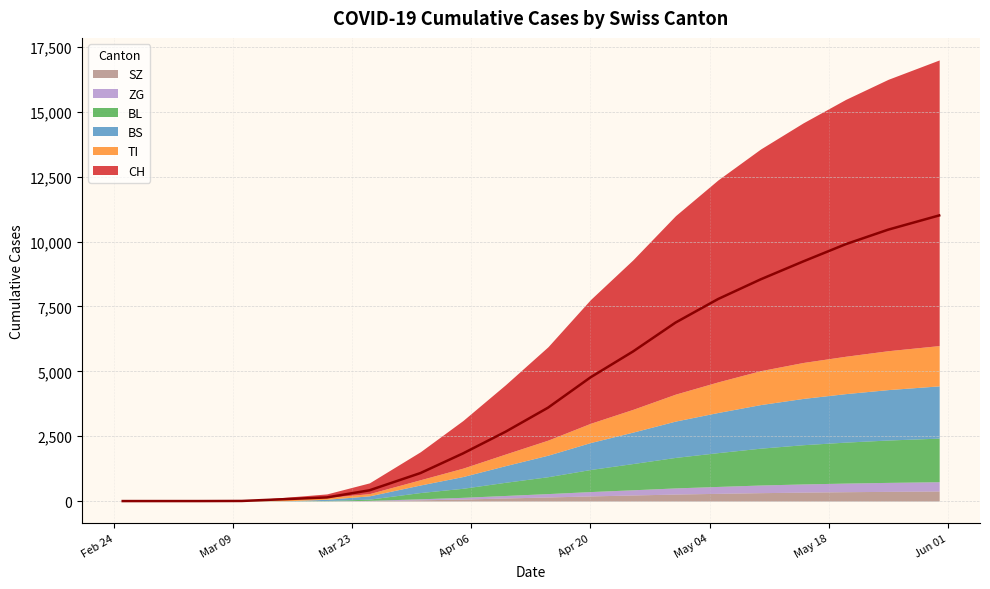

True or false: TI and CH cross at least once.

False